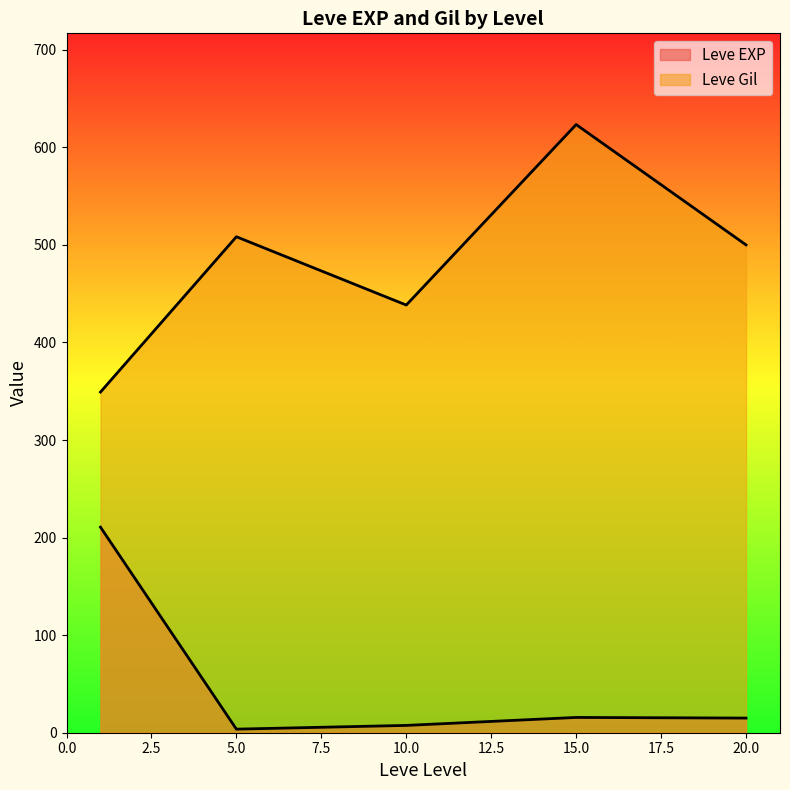

What are all the series names shown in the legend?

Leve EXP, Leve Gil